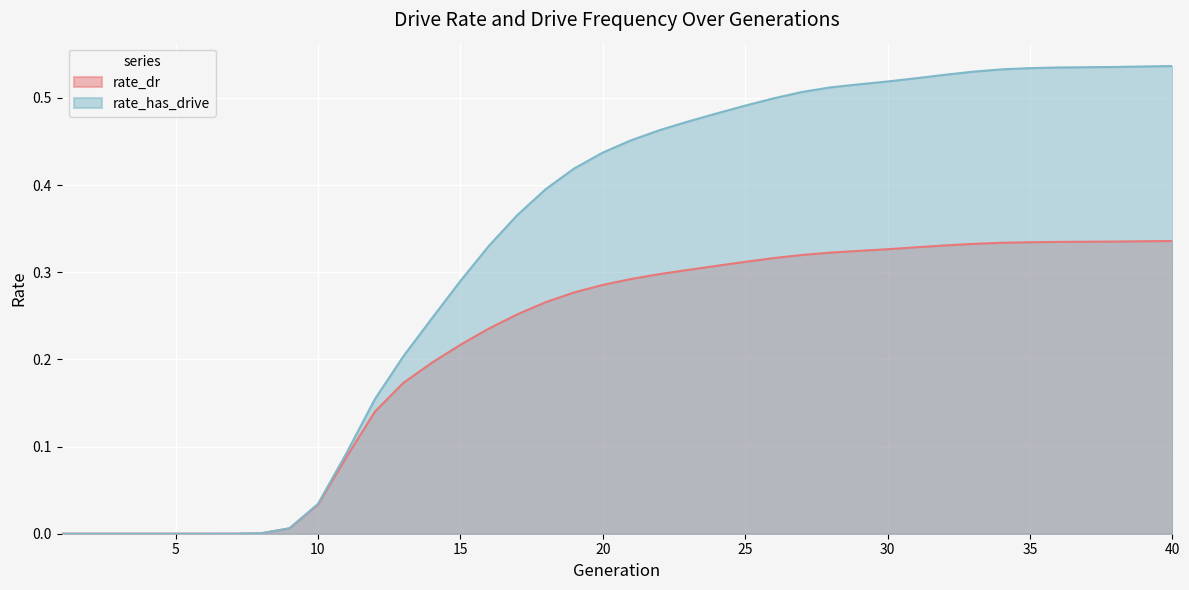

The value of rate_dr at 30 is 0.5. True or false?

False